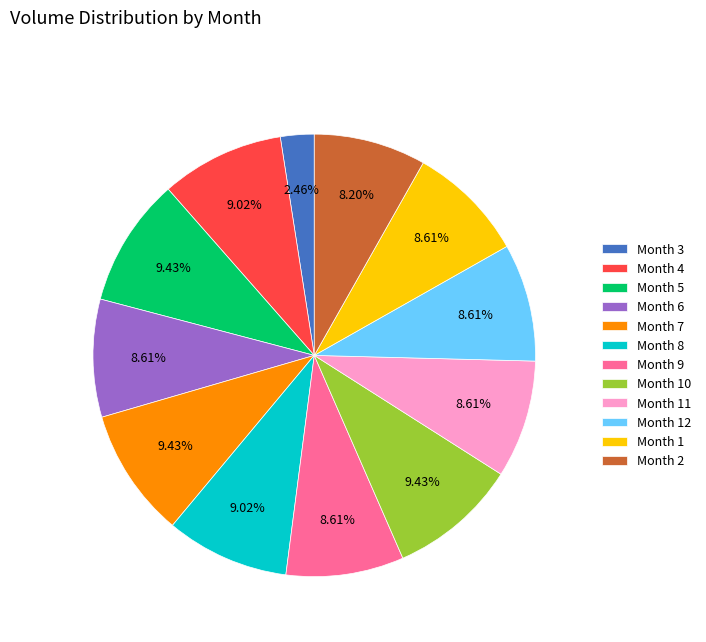

How many slices are in this pie chart?

12